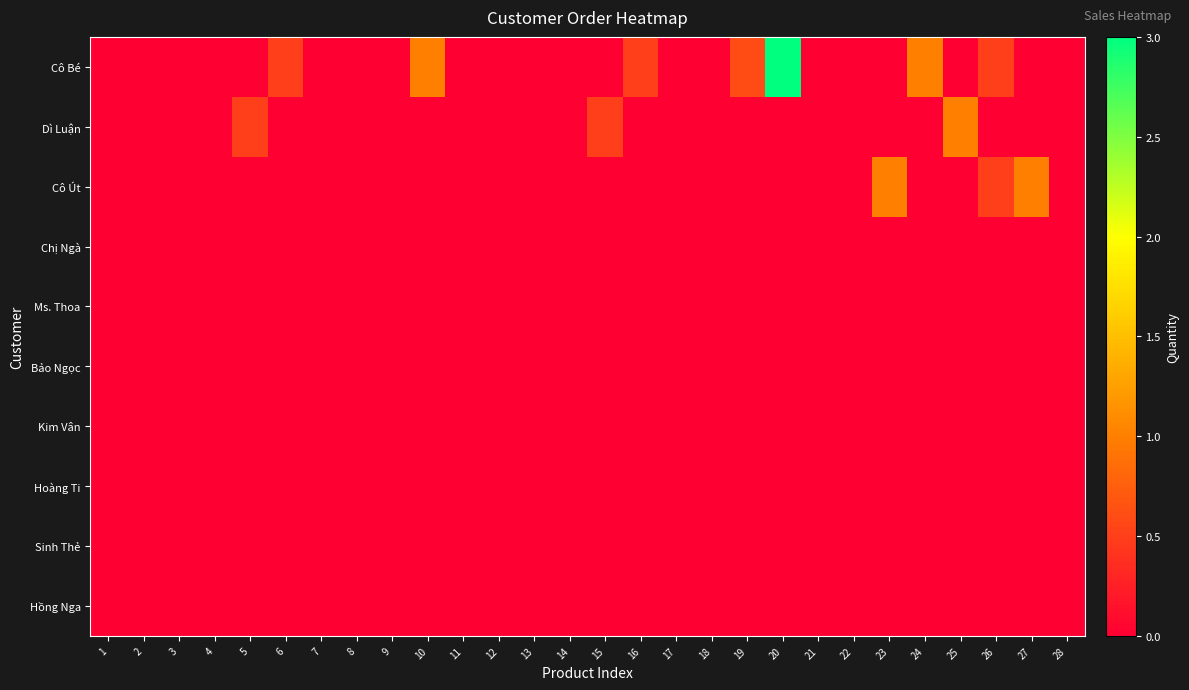

At how many categories does at least one series exceed 1?

1